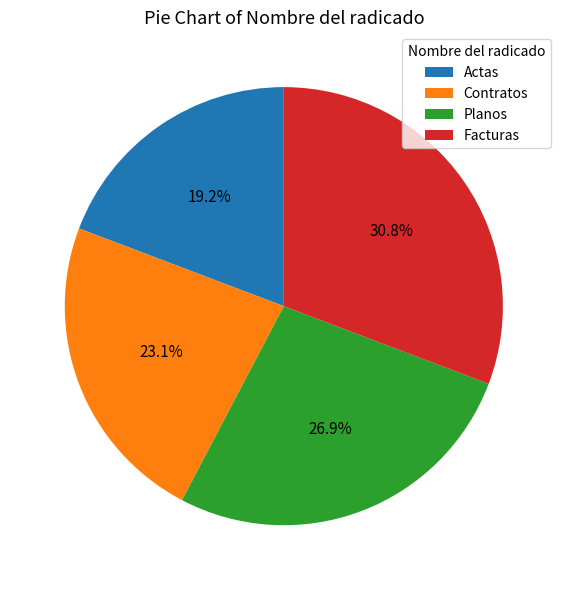

What is the smallest slice in the pie chart?

Actas